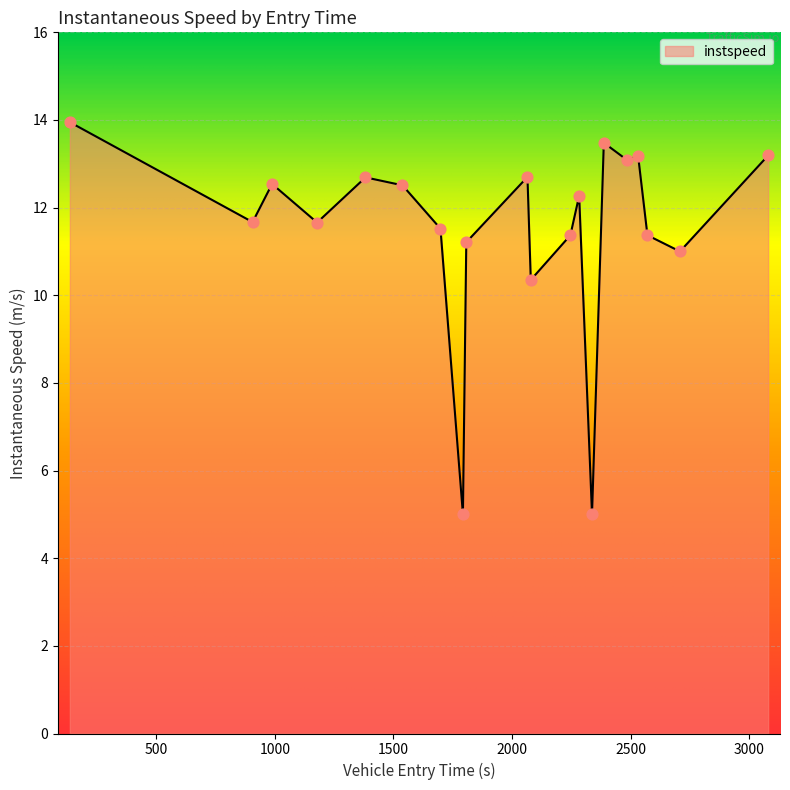

What is the minimum value shown in the chart?

5.0